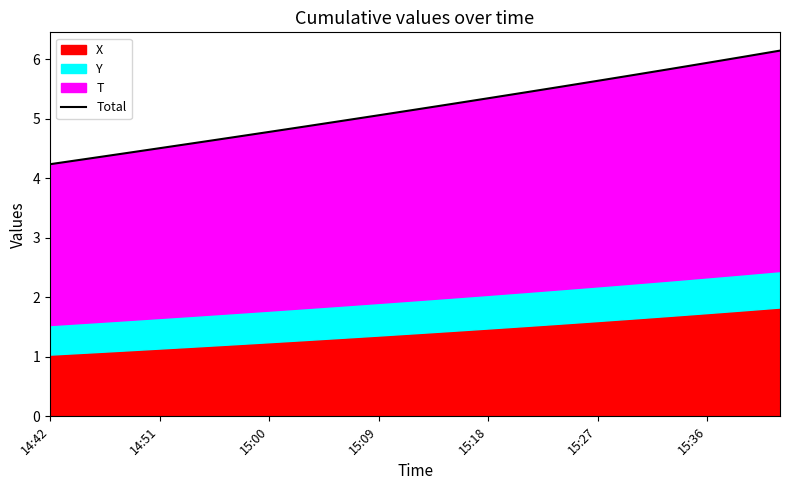

The value at 14:42 is 5.6. True or false?

False